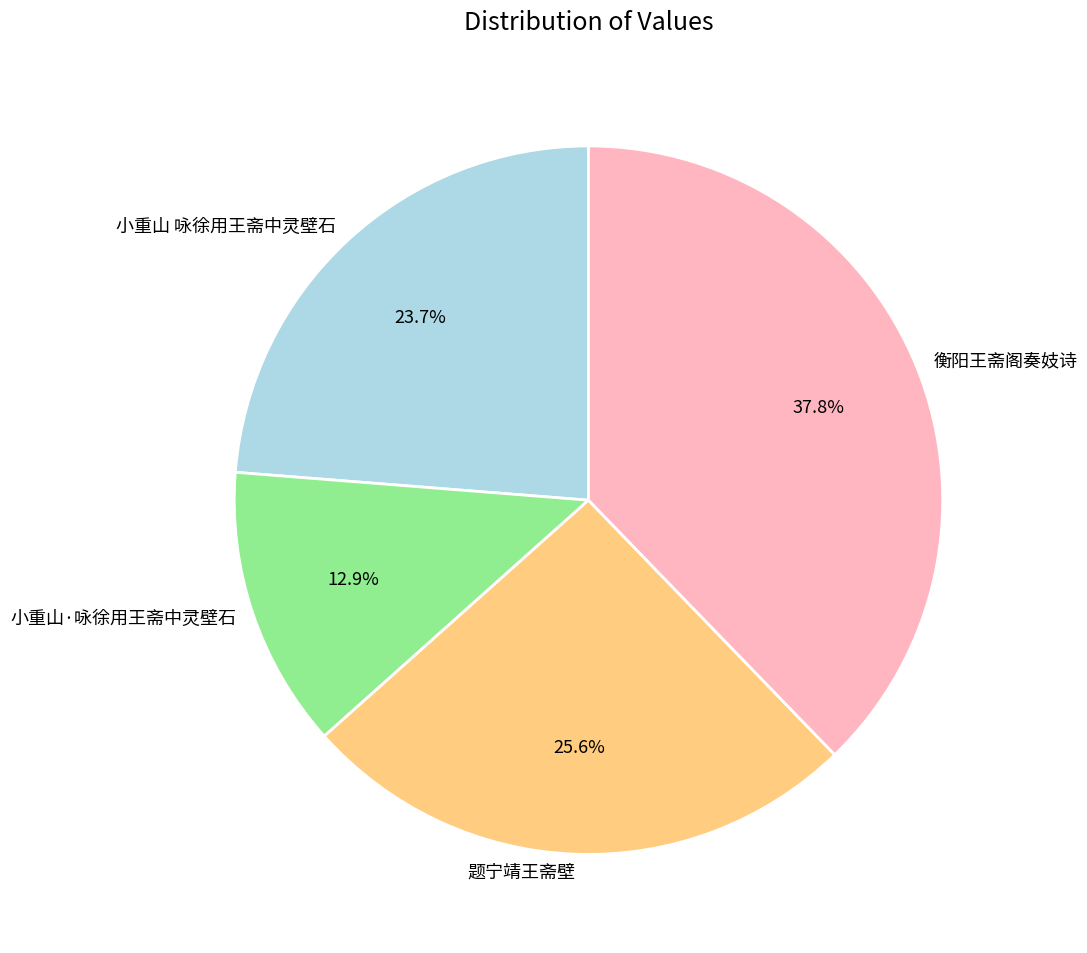

Does 题宁靖王斋壁 account for over 50% of the chart?

No